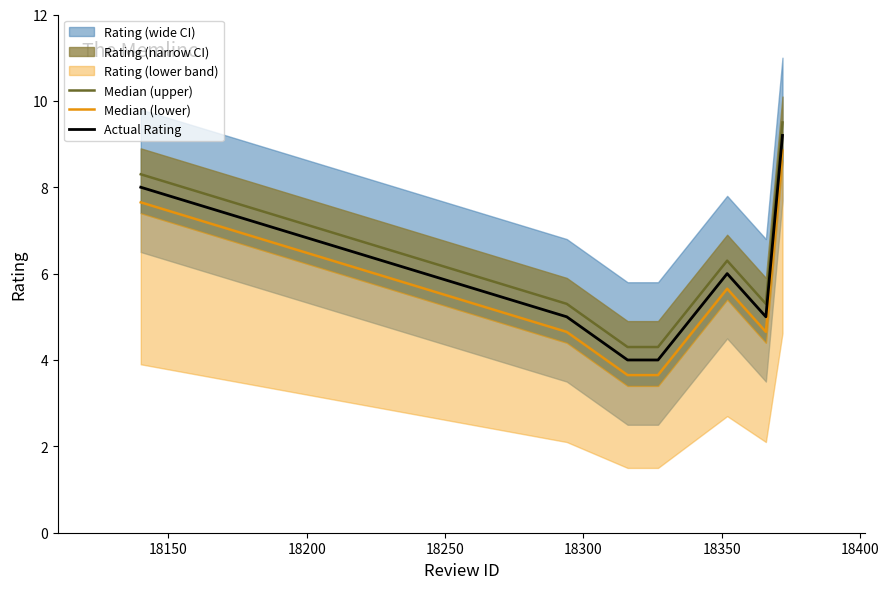

True or false: Median (upper) and Actual Rating intersect in this chart.

False